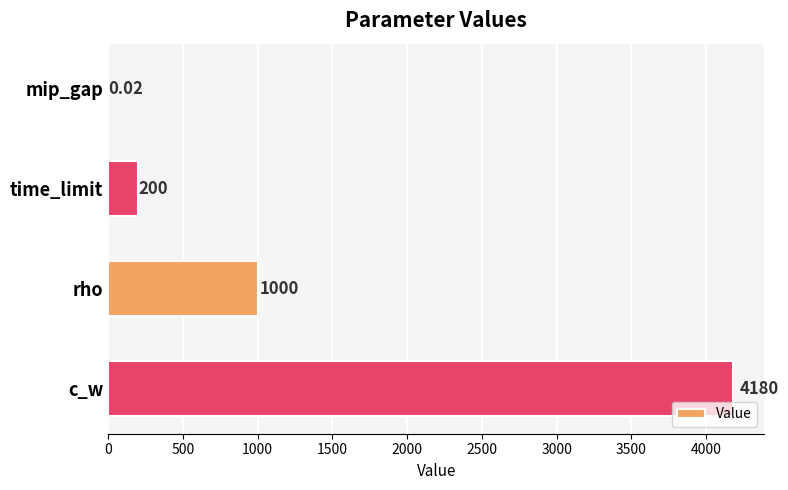

At which label is the value closest to 2090?

rho